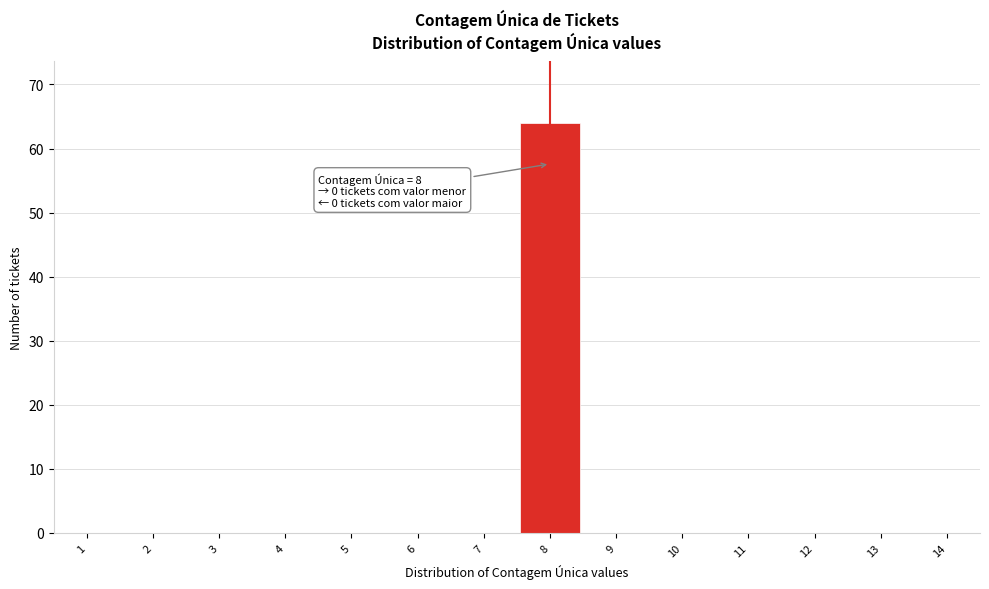

Which range on the x-axis has the tallest bar?

7.5 to 8.5